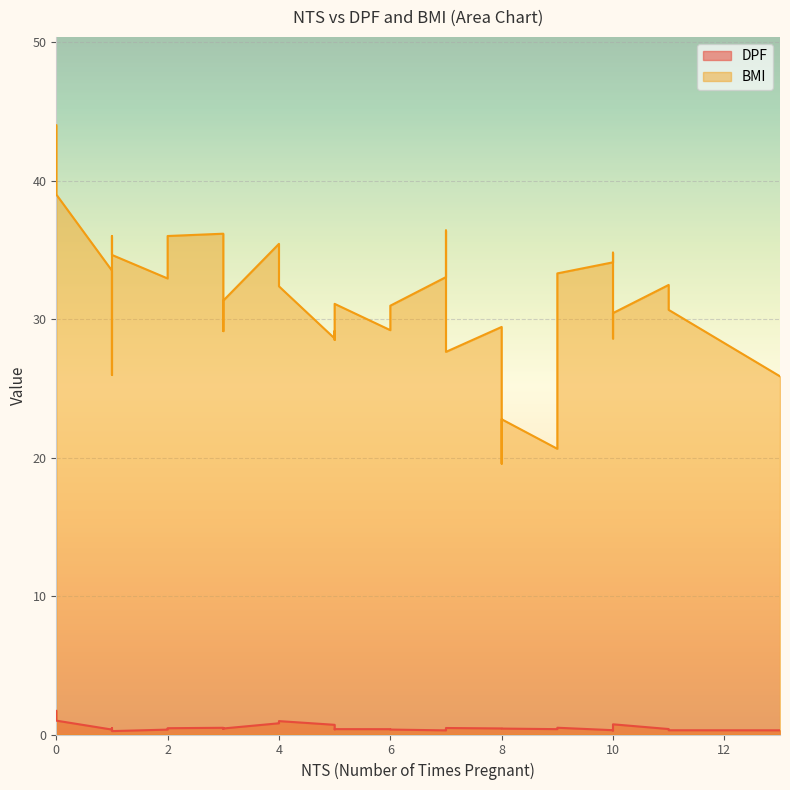

Which series has the largest total across all categories?

BMI